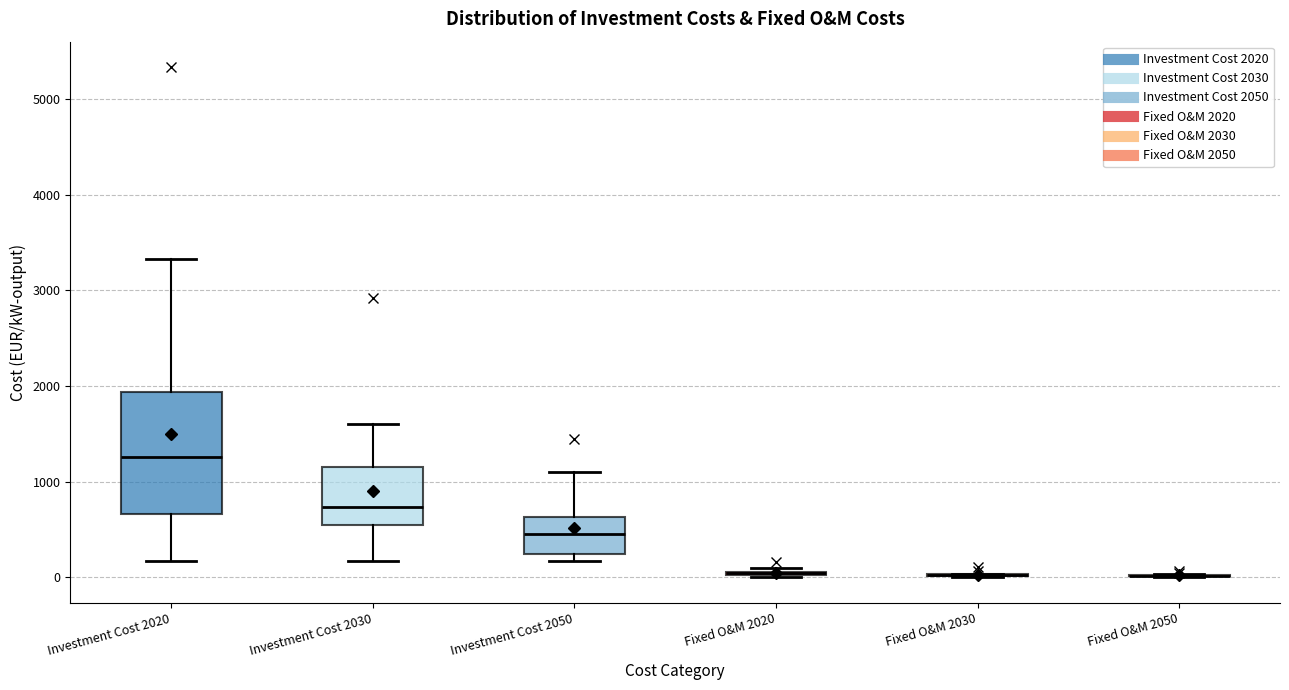

Reading left to right, transcribe this box plot: for each box, give where its median line is, the range the box spans, and where its two whiskers end, as read against the y-axis. The values are not printed on the chart, so give them approximately, as read against the axis.

Investment Cost 2020: median 1300, box 700 to 1900, whiskers 200 to 3300
Investment Cost 2030: median 700, box 600 to 1200, whiskers 200 to 1600
Investment Cost 2050: median 500, box 300 to 600, whiskers 200 to 1100
Fixed O&M 2020: box collapsed to a line at 0, whiskers 0 to 100
Fixed O&M 2030: box collapsed to a line at 0, whiskers 0 to 0
Fixed O&M 2050: box collapsed to a line at 0, whiskers 0 to 0